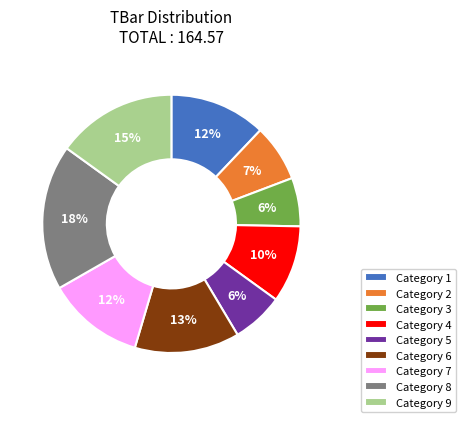

Which category has the biggest portion of the pie?

Category 8